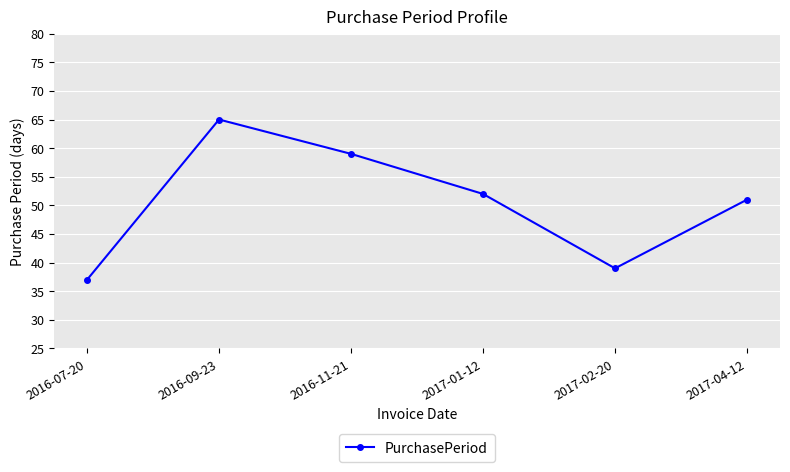

True or false: the data shows 58 at 2017-02-20.

False